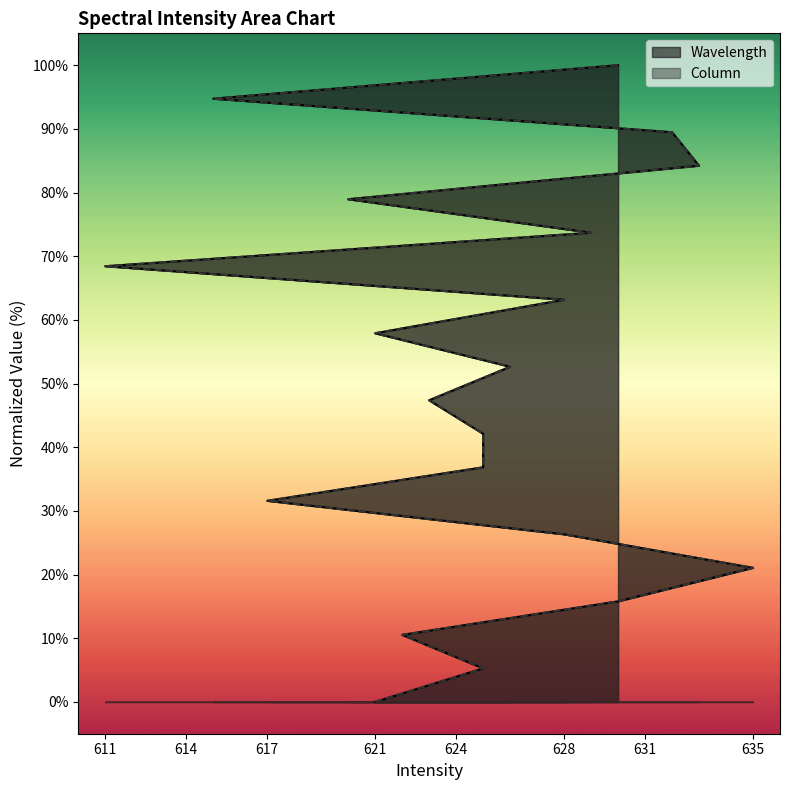

Which series changed the most between 625 and 611?

Wavelength